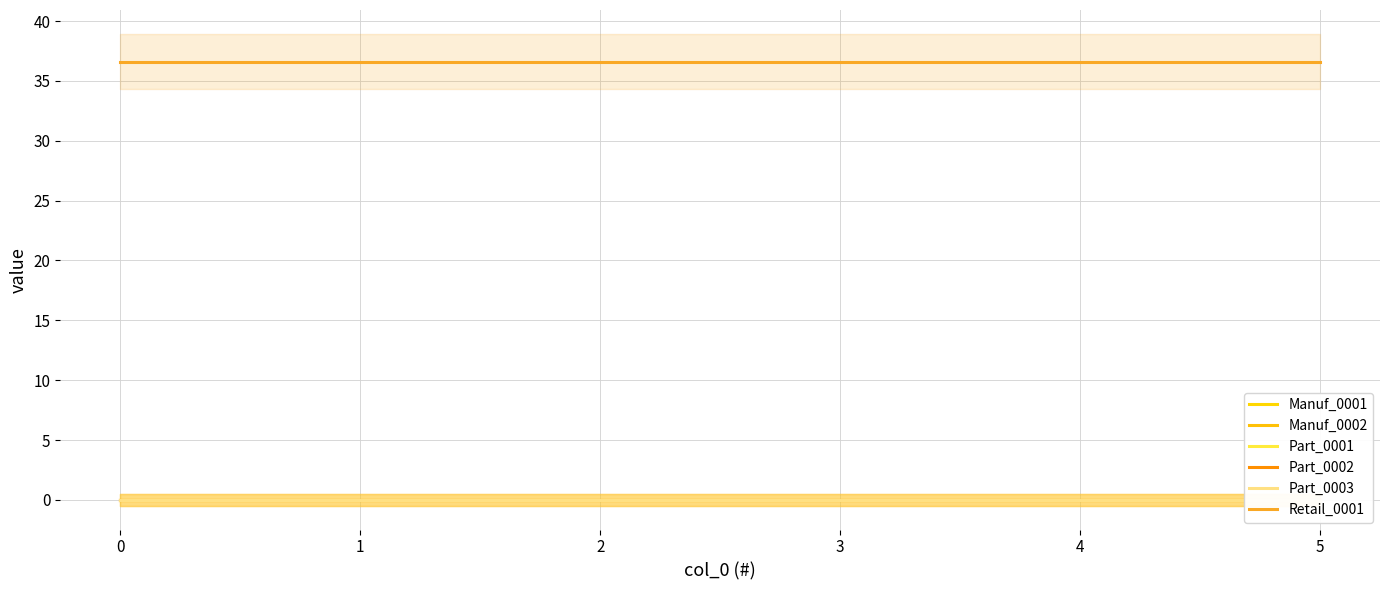

What is the value of the Retail_0001 point at the 4th from the left?

36.6